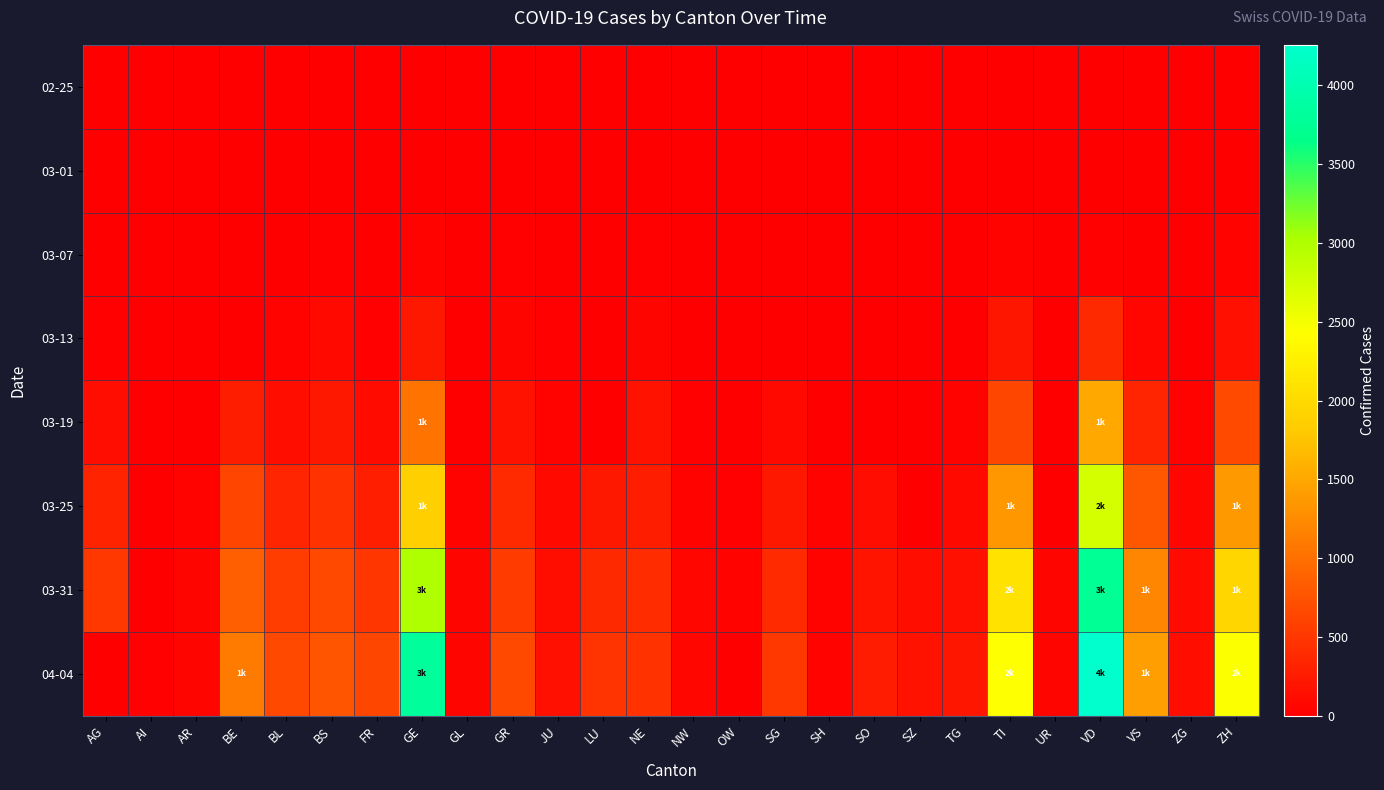

Reading left to right, transcribe all the data shown in this chart.

02-25: AG=0	AI=0	AR=0	BE=0	BL=0	BS=0	FR=0	GE=0	GL=0	GR=0	JU=0	LU=0	NE=0	NW=0	OW=0	SG=0	SH=0	SO=0	SZ=0	TG=0	TI=0	UR=0	VD=0	VS=0	ZG=0	ZH=0
03-01: AG=0	AI=0	AR=0	BE=2	BL=2	BS=1	FR=1	GE=10	GL=0	GR=6	JU=1	LU=0	NE=1	NW=0	OW=0	SG=0	SH=0	SO=0	SZ=0	TG=0	TI=2	UR=0	VD=0	VS=2	ZG=0	ZH=7
03-07: AG=0	AI=0	AR=1	BE=0	BL=15	BS=21	FR=0	GE=43	GL=0	GR=17	JU=5	LU=0	NE=18	NW=0	OW=0	SG=0	SH=0	SO=0	SZ=0	TG=1	TI=41	UR=0	VD=30	VS=7	ZG=3	ZH=34
03-13: AG=32	AI=0	AR=0	BE=0	BL=42	BS=92	FR=29	GE=227	GL=6	GR=53	JU=17	LU=0	NE=59	NW=5	OW=1	SG=0	SH=1	SO=0	SZ=9	TG=7	TI=206	UR=0	VD=370	VS=76	ZG=11	ZH=163
03-19: AG=118	AI=6	AR=0	BE=282	BL=134	BS=220	FR=111	GE=1041	GL=16	GR=182	JU=36	LU=0	NE=175	NW=25	OW=0	SG=85	SH=12	SO=0	SZ=0	TG=37	TI=638	UR=7	VD=1513	VS=349	ZG=37	ZH=679
03-25: AG=319	AI=9	AR=34	BE=624	BL=341	BS=462	FR=293	GE=1870	GL=40	GR=393	JU=92	LU=228	NE=280	NW=44	OW=27	SG=228	SH=35	SO=129	SZ=0	TG=97	TI=1354	UR=0	VD=2738	VS=793	ZG=80	ZH=1368
03-31: AG=499	AI=14	AR=58	BE=856	BL=561	BS=653	FR=491	GE=3003	GL=53	GR=547	JU=140	LU=375	NE=402	NW=70	OW=47	SG=394	SH=44	SO=196	SZ=140	TG=155	TI=2091	UR=57	VD=3764	VS=1211	ZG=114	ZH=1947
04-04: AG=0	AI=21	AR=66	BE=1106	BL=656	BS=767	FR=638	GE=3816	GL=61	GR=657	JU=154	LU=469	NE=452	NW=80	OW=0	SG=504	SH=47	SO=250	SZ=168	TG=209	TI=2442	UR=66	VD=4257	VS=1418	ZG=146	ZH=2461